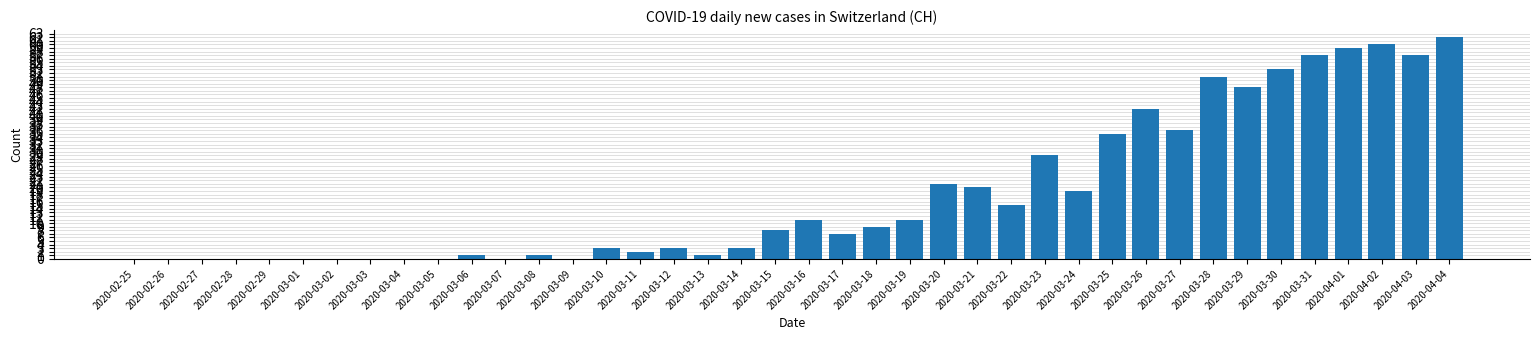

Reading left to right, list all the values displayed in this chart.

2020-02-25=0	2020-02-26=0	2020-02-27=0	2020-02-28=0	2020-02-29=0	2020-03-01=0	2020-03-02=0	2020-03-03=0	2020-03-04=0	2020-03-05=0	2020-03-06=1	2020-03-07=0	2020-03-08=1	2020-03-09=0	2020-03-10=3	2020-03-11=2	2020-03-12=3	2020-03-13=1	2020-03-14=3	2020-03-15=8	2020-03-16=11	2020-03-17=7	2020-03-18=9	2020-03-19=11	2020-03-20=21	2020-03-21=20	2020-03-22=15	2020-03-23=29	2020-03-24=19	2020-03-25=35	2020-03-26=42	2020-03-27=36	2020-03-28=51	2020-03-29=48	2020-03-30=53	2020-03-31=57	2020-04-01=59	2020-04-02=60	2020-04-03=57	2020-04-04=62